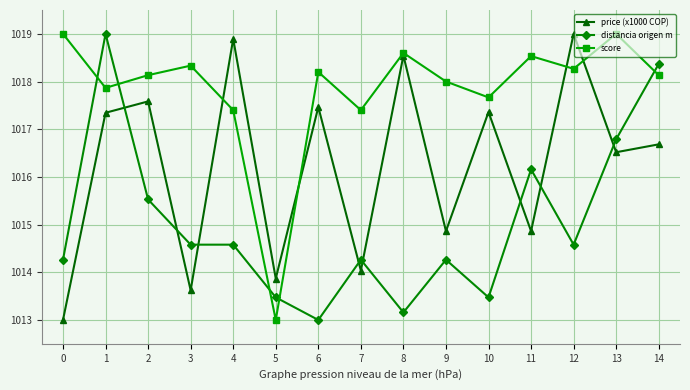

Between 0 and 9, which series saw the biggest shift?

price (x1000 COP)